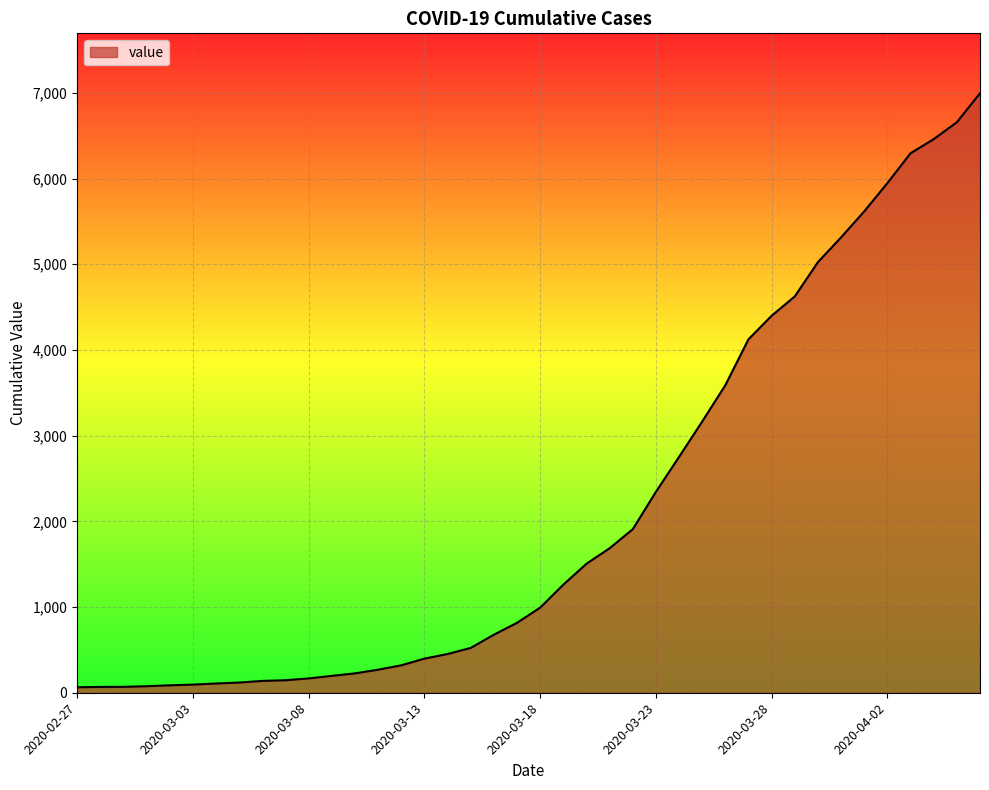

What is the maximum value shown in the chart?

6995